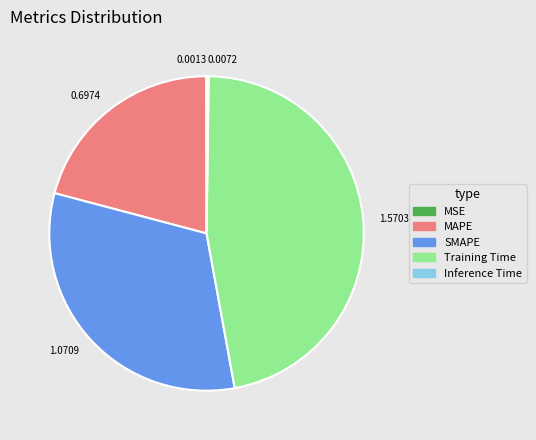

Does any single category account for the majority?

No